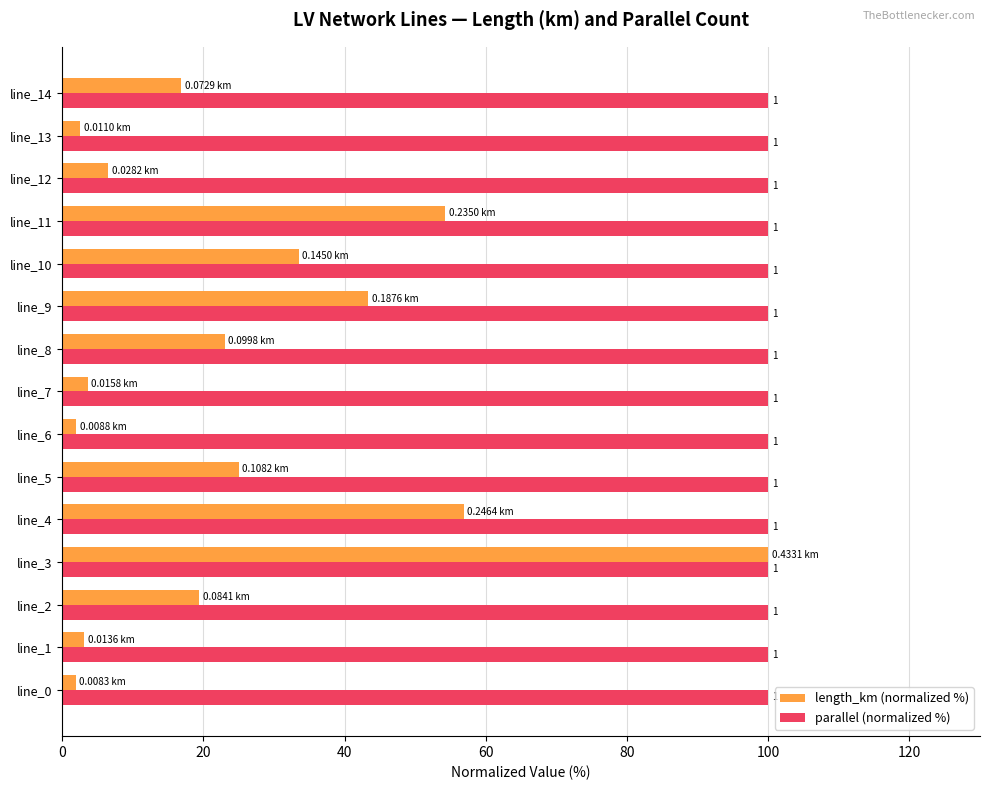

What are all the series names shown in the legend?

length_km (normalized %), parallel (normalized %)